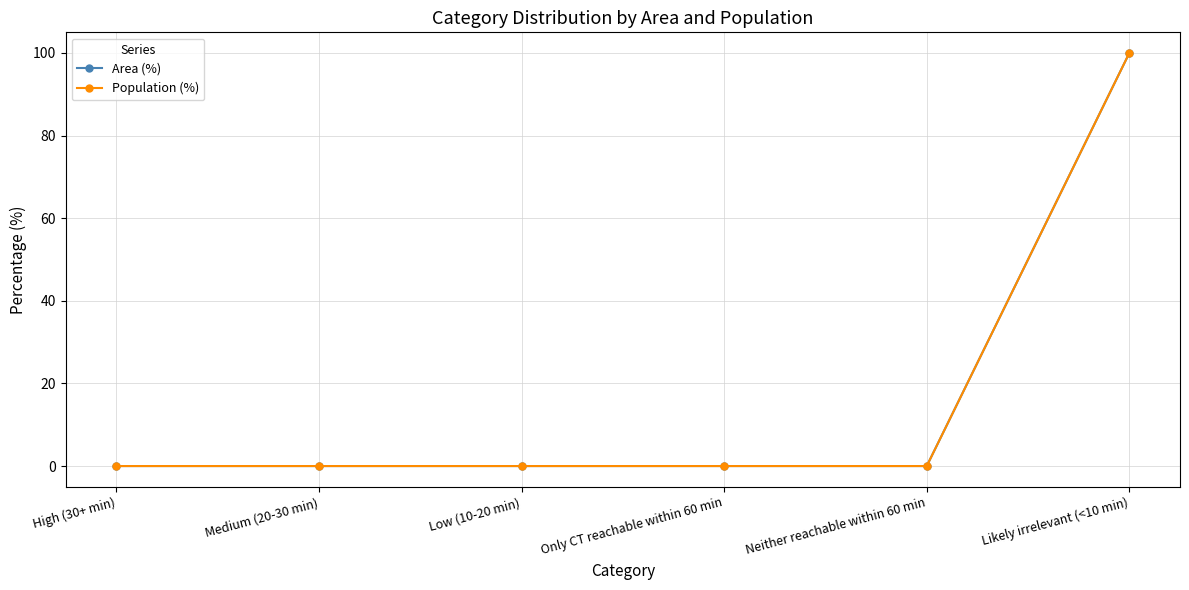

Which series has the largest total across all categories?

Area (%)